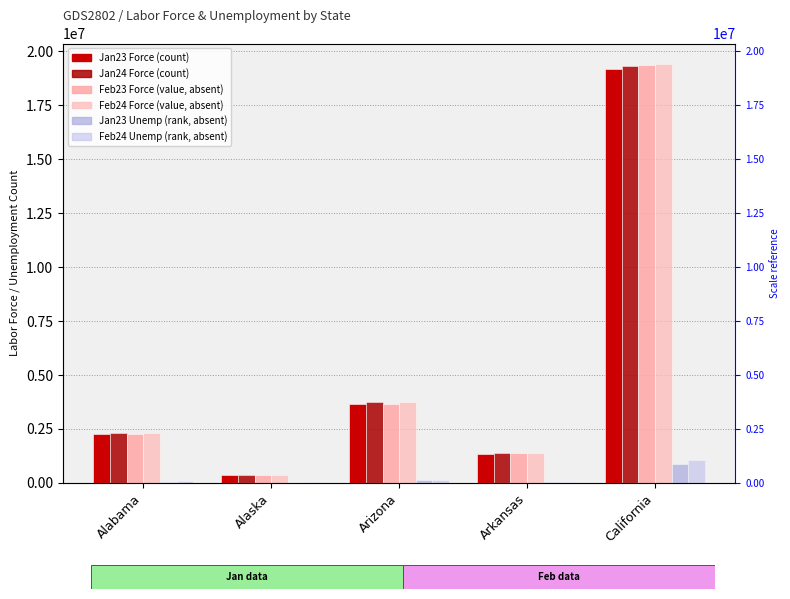

How many data points does each series have?

5